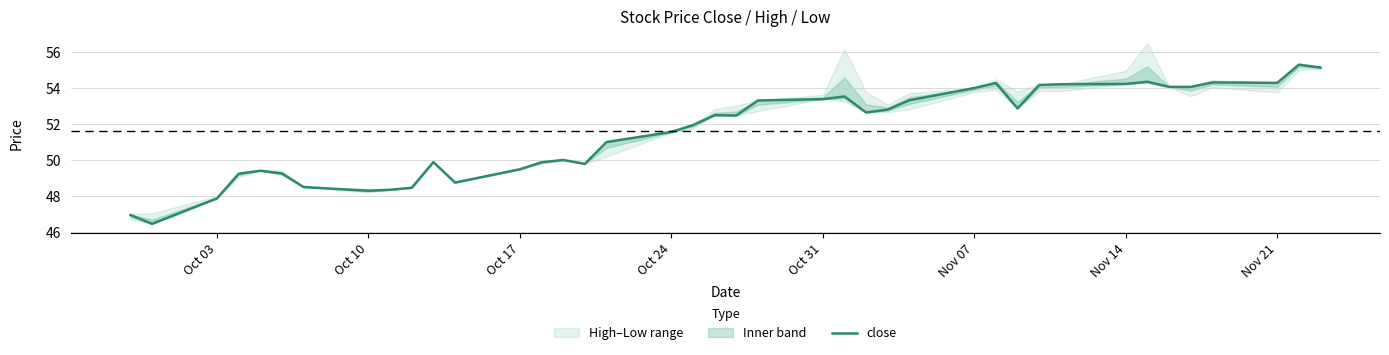

What is the minimum value for close?

46.5